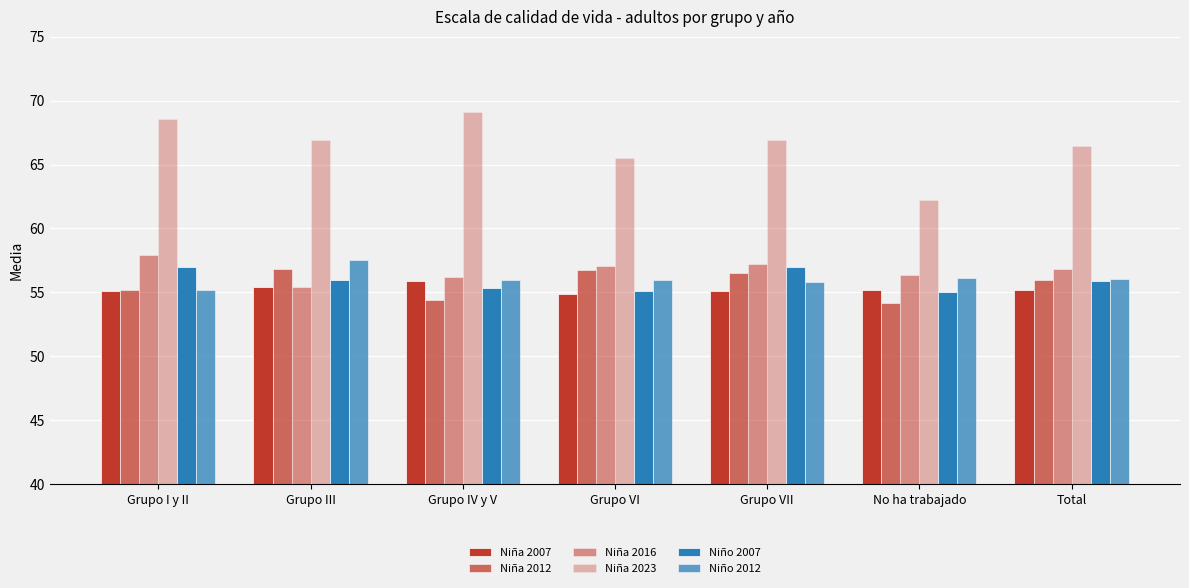

How many bars are there in total?

42